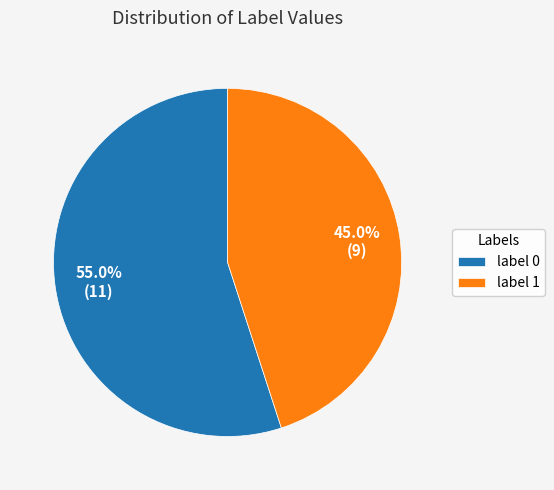

Which has a higher value, label 0 or label 1?

label 0